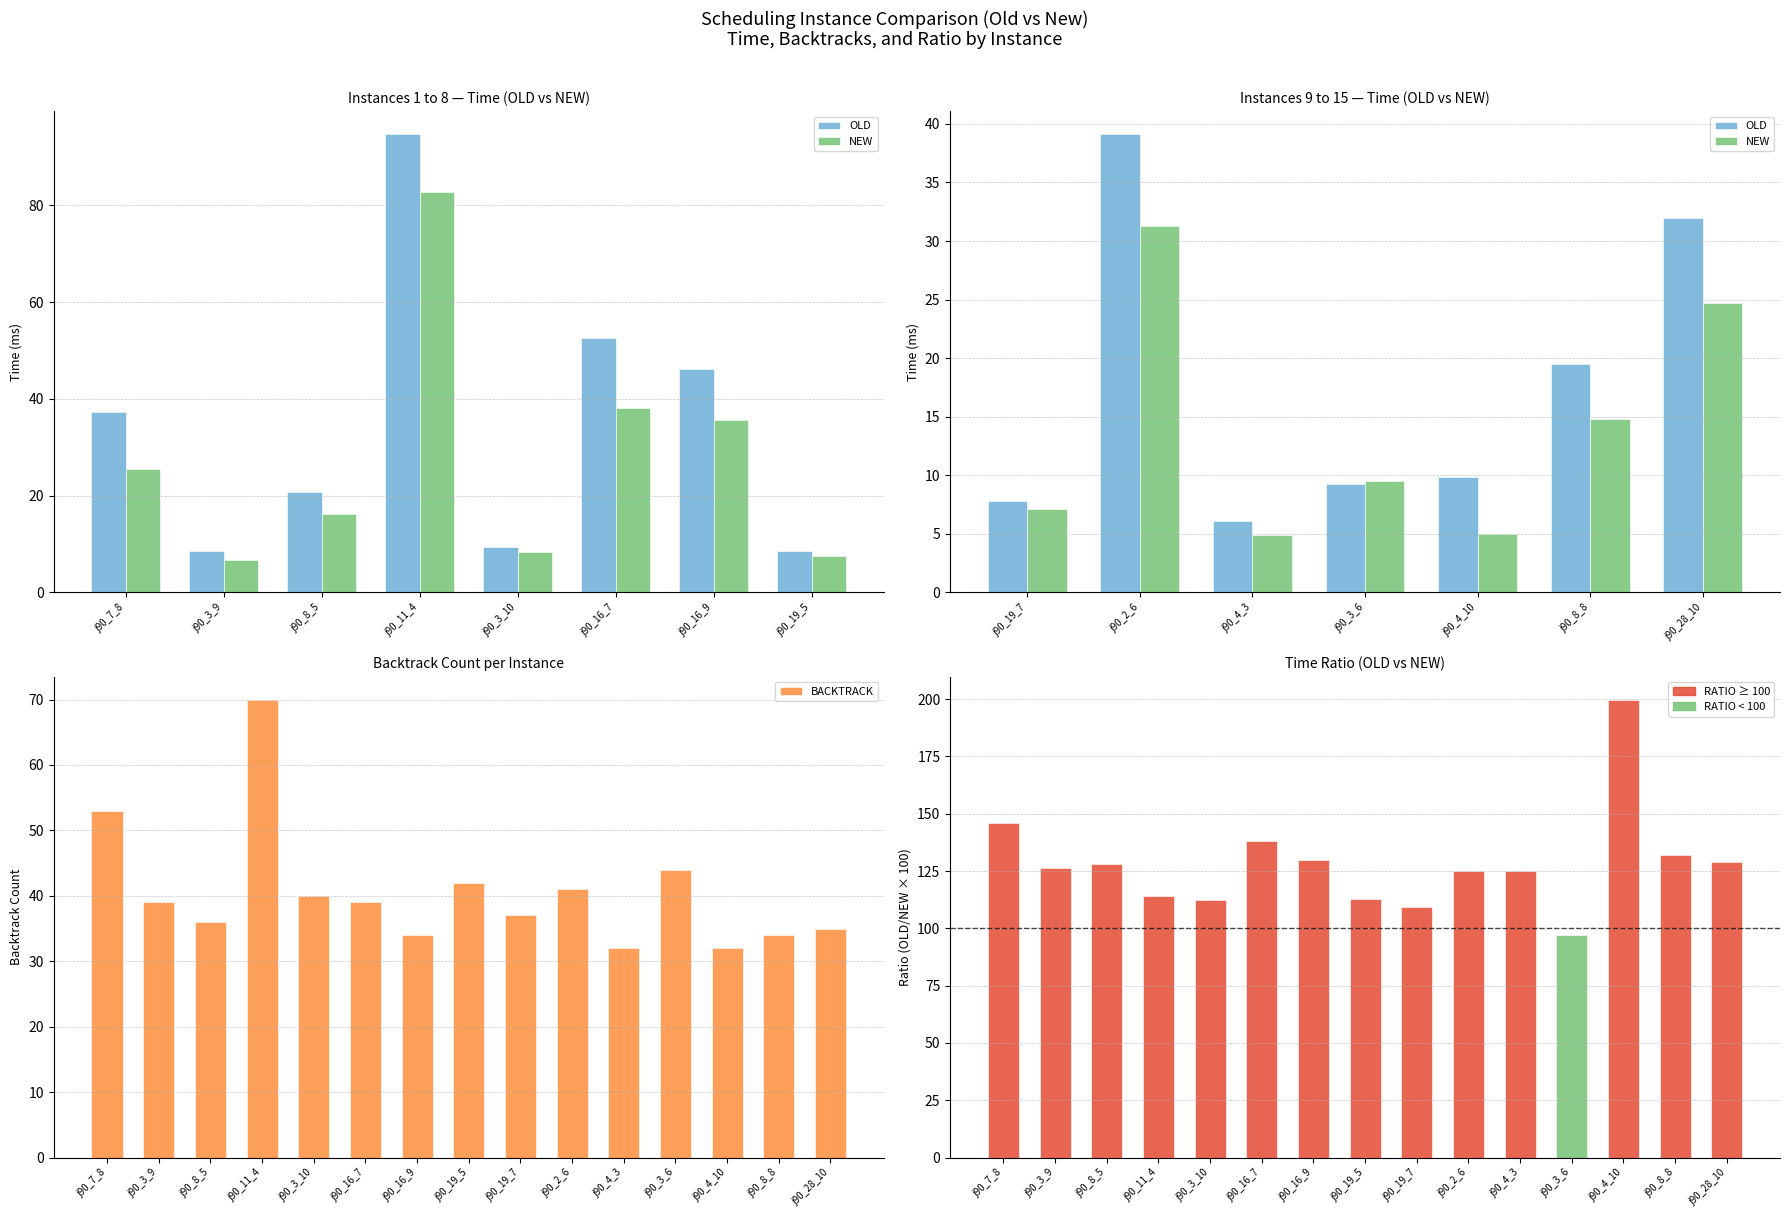

Rank the categories by RATIO value from highest to lowest.

j90_4_10, j90_7_8, j90_16_7, j90_8_8, j90_16_9, j90_28_10, j90_8_5, j90_3_9, j90_2_6, j90_4_3, j90_11_4, j90_19_5, j90_3_10, j90_19_7, j90_3_6